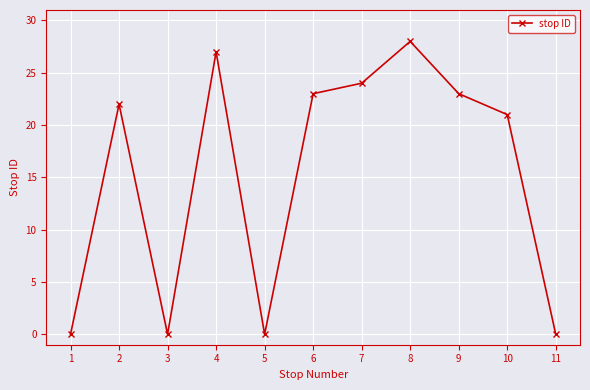

What is the value of the 9th point from the left?

23